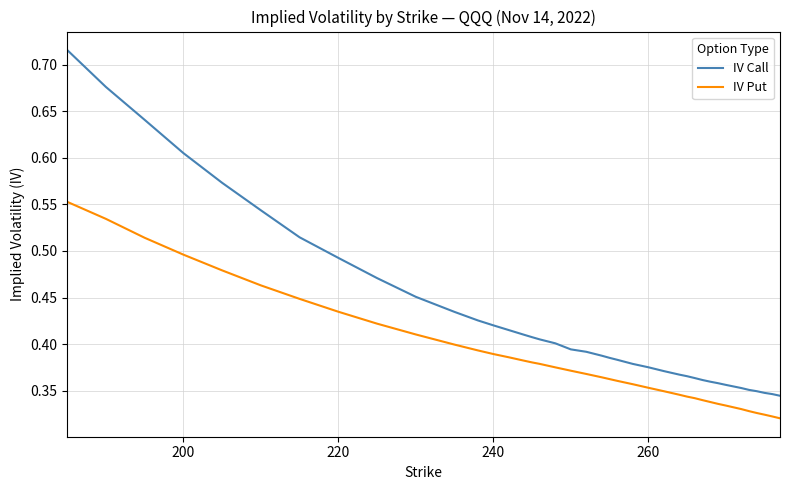

List the series in order of their overall mean, highest first.

IV Call, IV Put